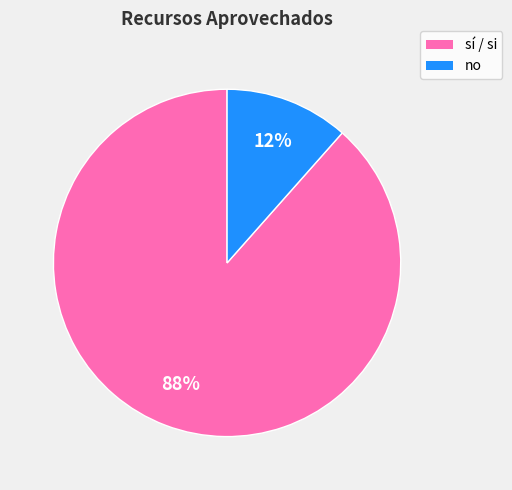

To the nearest percent, what is the average slice percentage?

50%